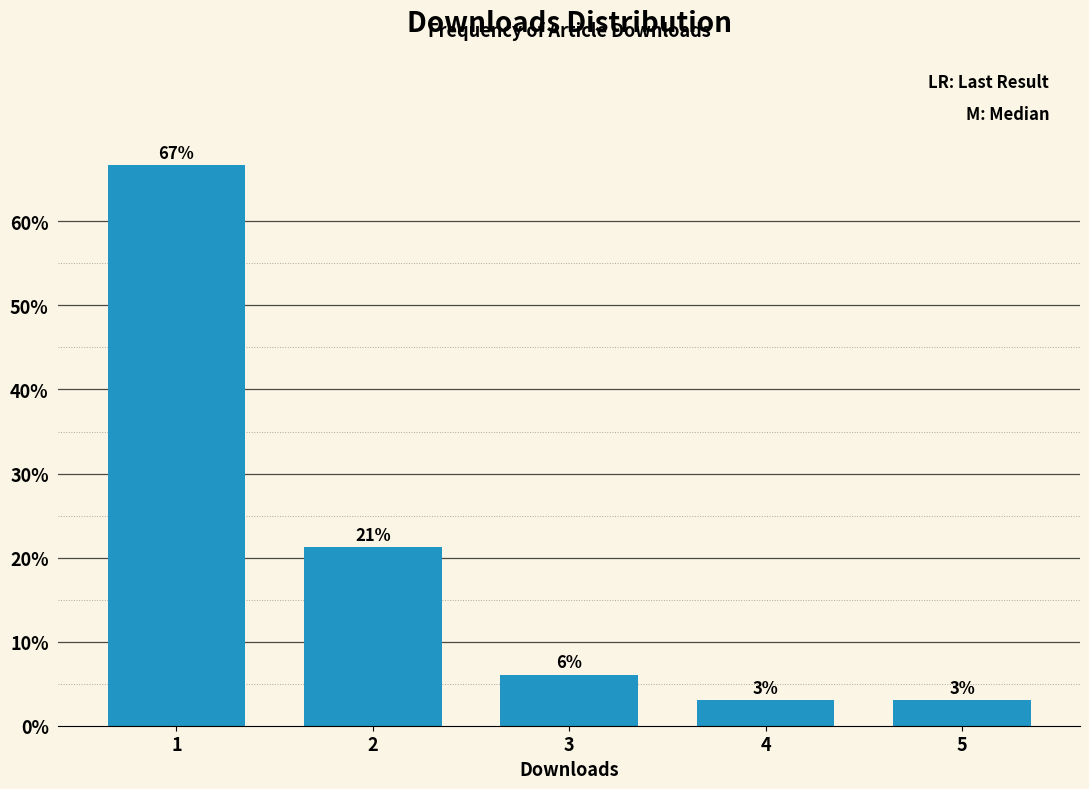

The value at 1 is 103.4. True or false?

False